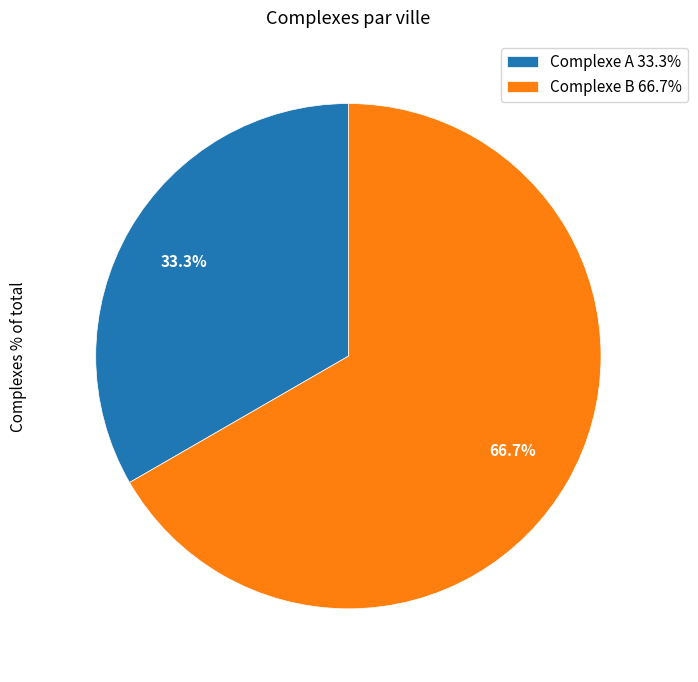

How many segments does this pie chart have?

2